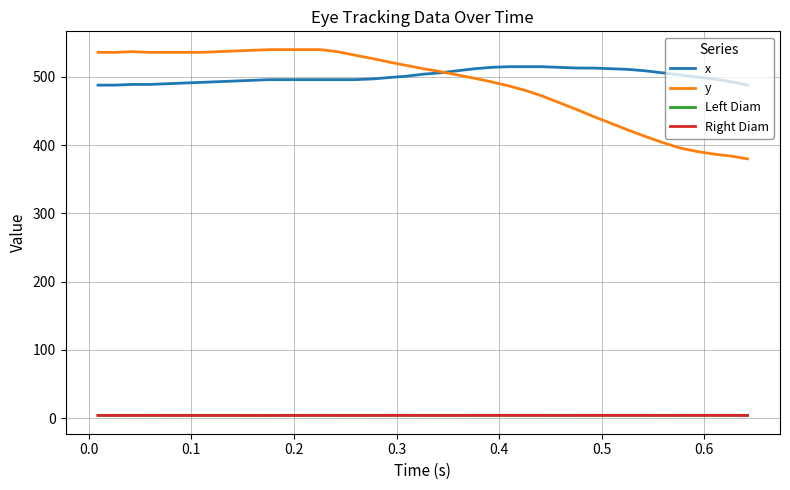

True or false: Right Diam and x intersect in this chart.

False